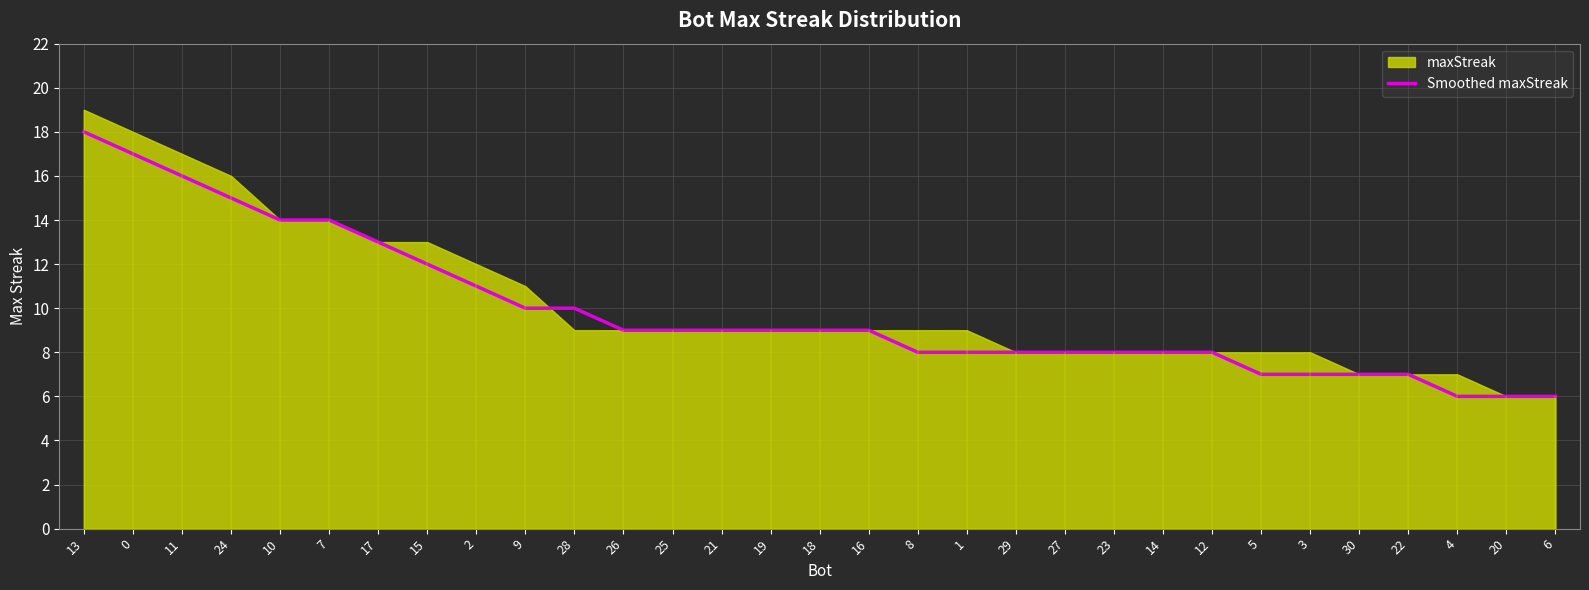

Rank the categories by value from highest to lowest.

13, 0, 11, 24, 10, 7, 17, 15, 2, 9, 28, 26, 25, 21, 19, 18, 16, 8, 1, 29, 27, 23, 14, 12, 5, 3, 30, 22, 4, 20, 6